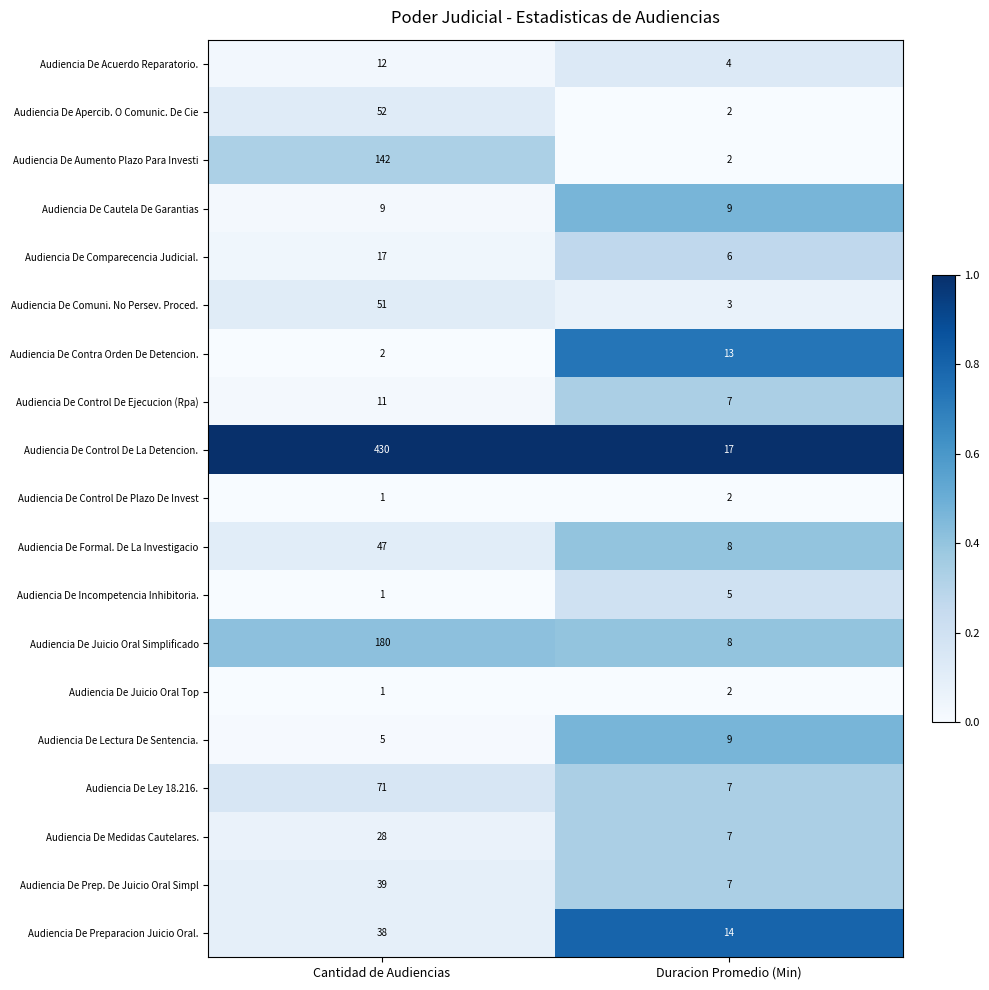

Which series has the largest total across all categories?

Audiencia De Control De La Detencion.